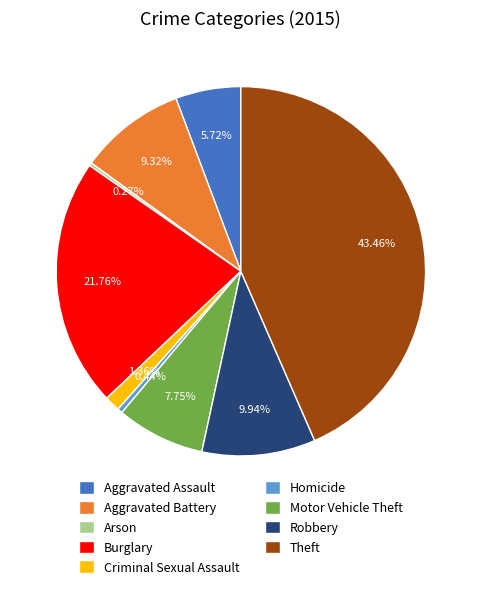

Is there a majority slice in this chart?

No